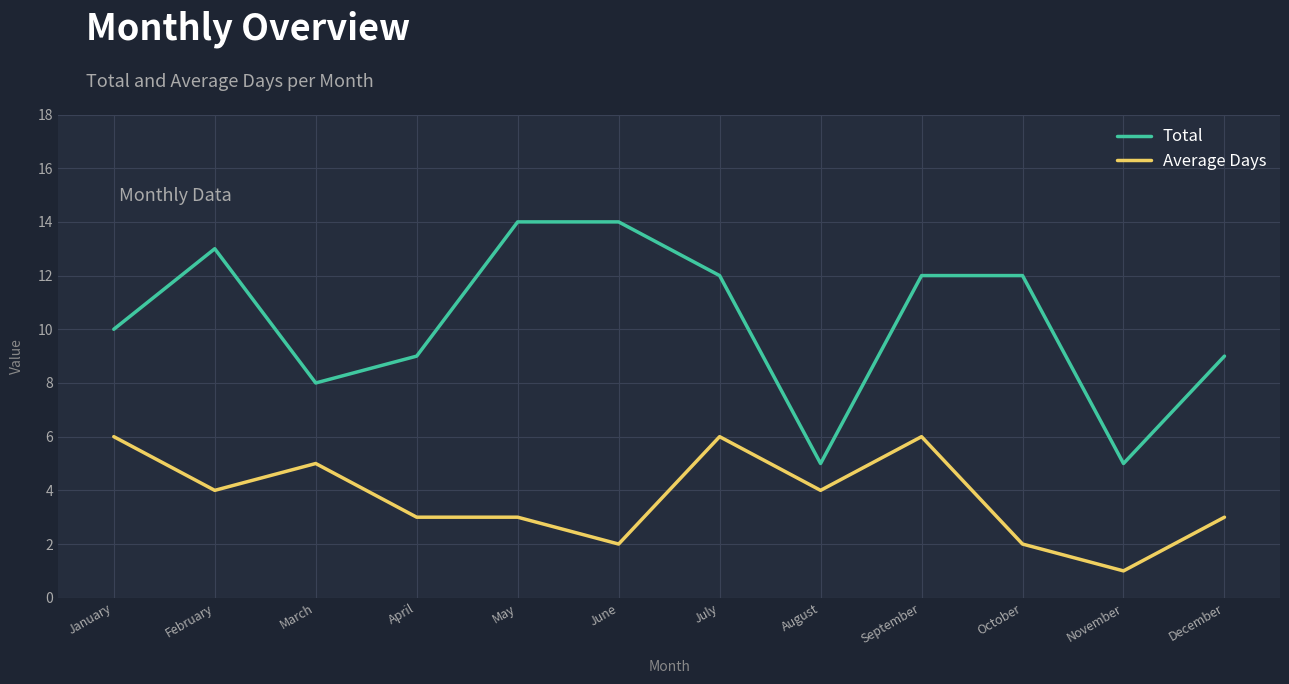

The Average Days series shows 4 at February. True or false?

True